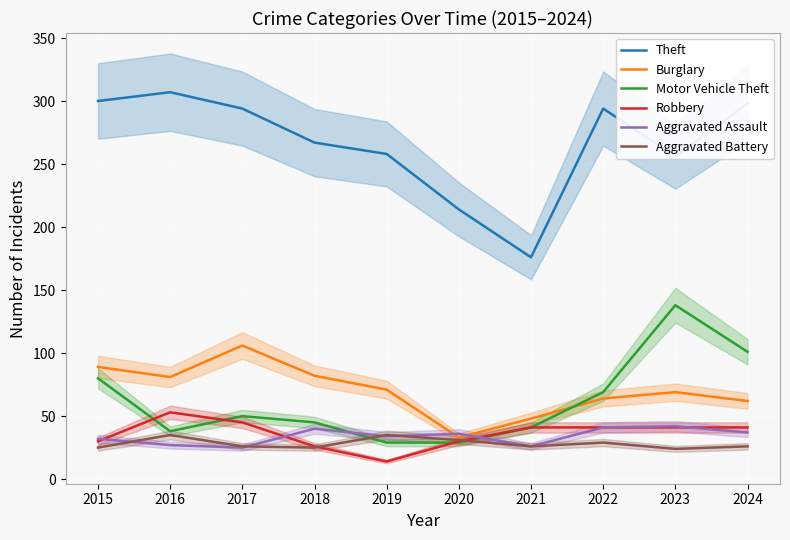

What is the difference between the highest and lowest values at 2021?

150